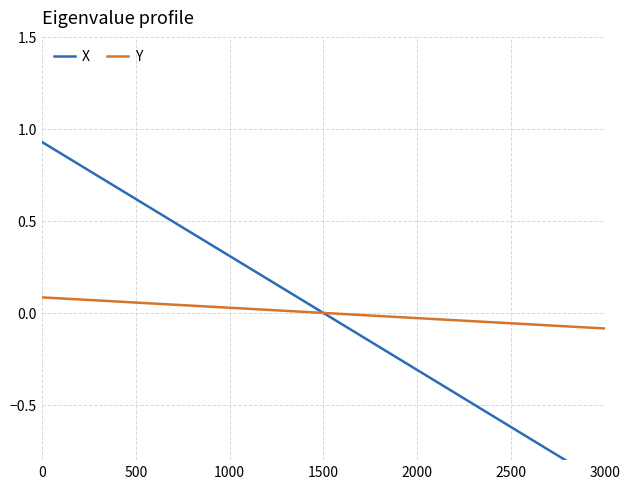

The Y series shows -0.0 at 35. True or false?

False